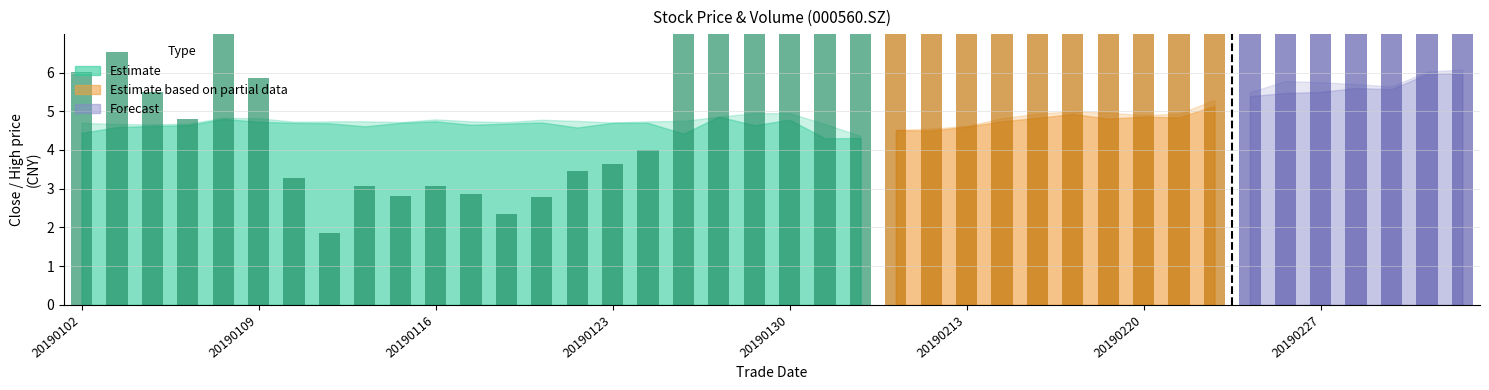

At which label does vol_scaled first exceed 8?

20190125